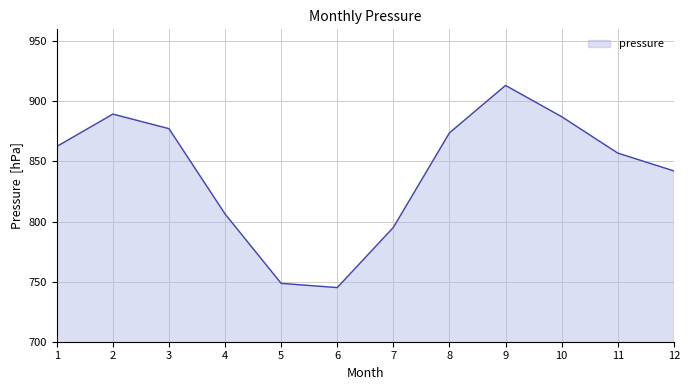

The chart shows a value of 862.5 at 1. True or false?

True